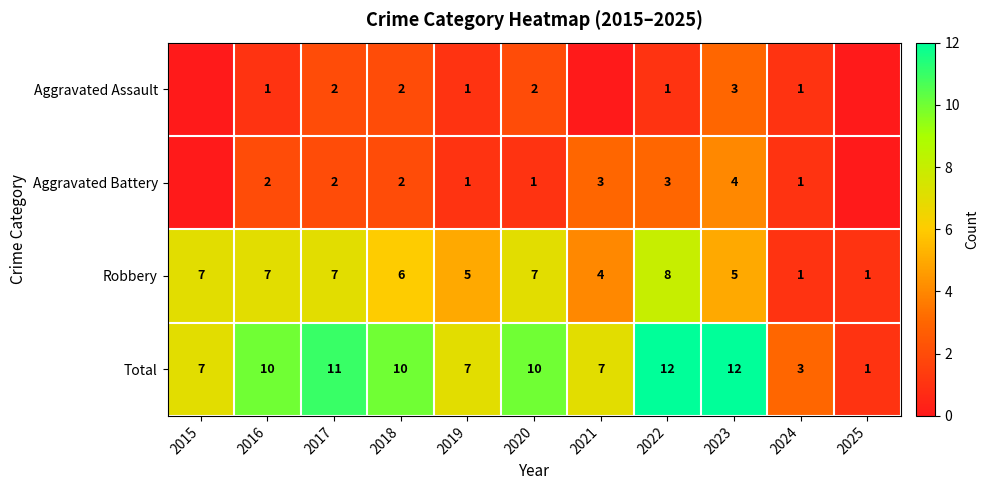

Is it true that Aggravated Assault equals 0 at 2024?

False